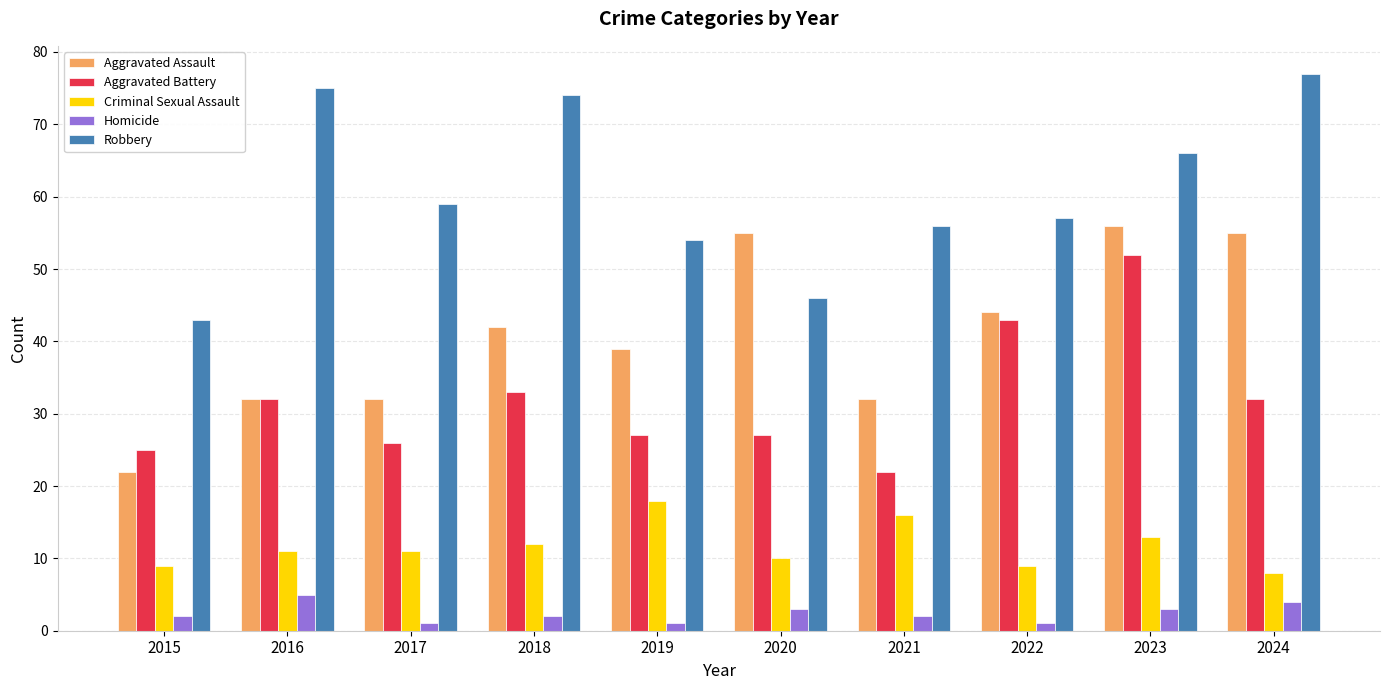

How many groups of bars are there?

10